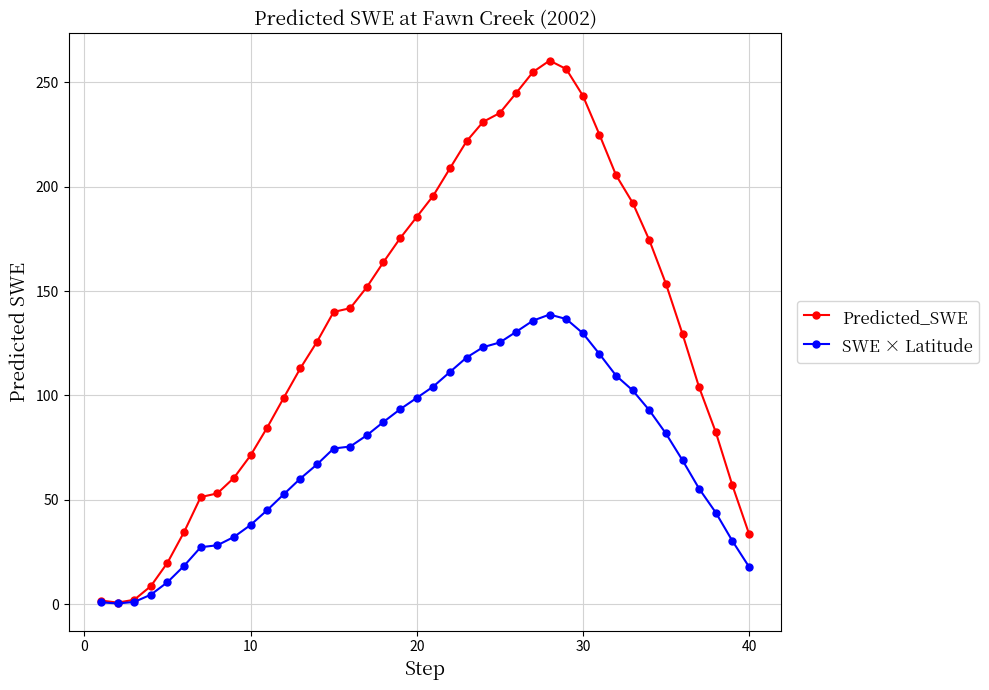

Rank the series by their average value, from lowest to highest.

SWE × Latitude, Predicted_SWE